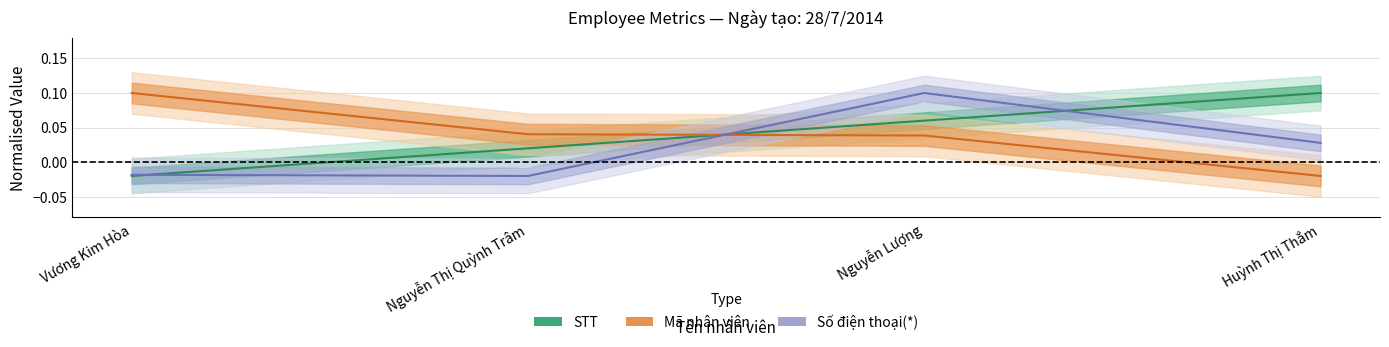

How many data points does each series have?

4